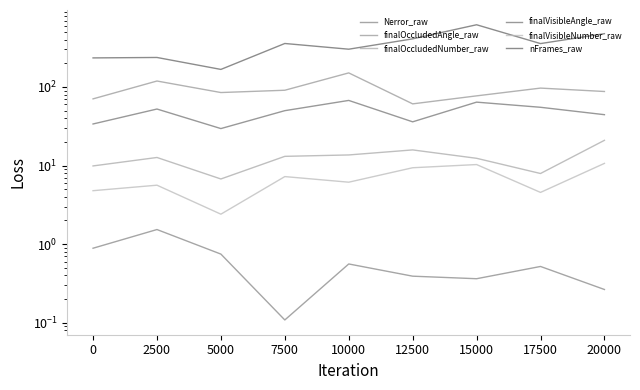

True or false: finalOccludedNumber_raw and finalVisibleNumber_raw intersect in this chart.

False